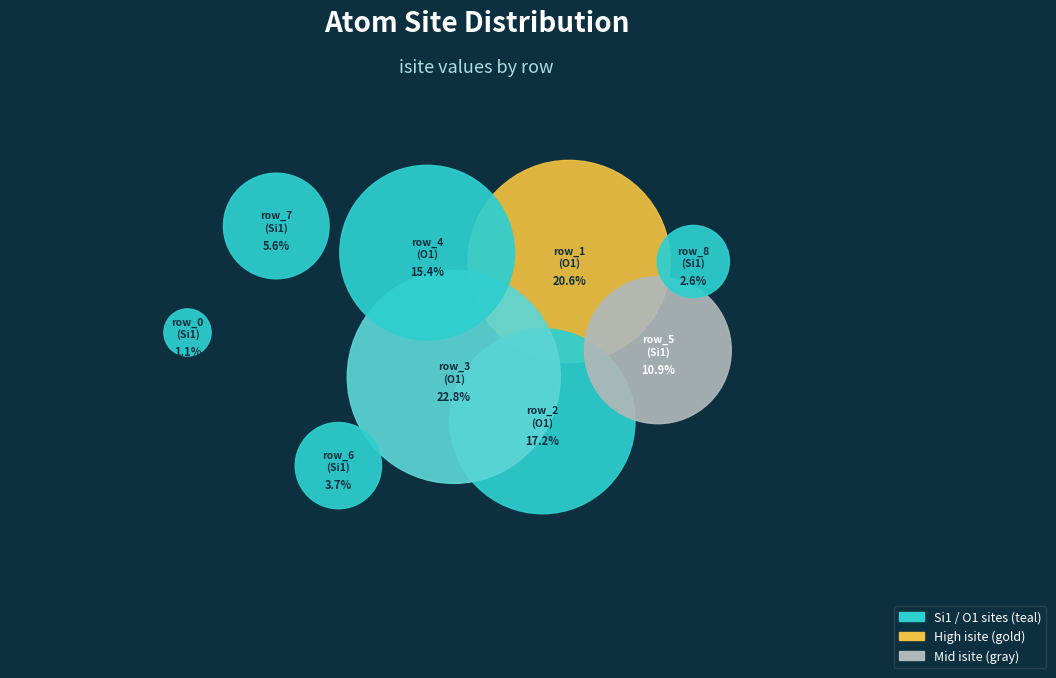

What percentage do row_7 (Si1) and row_5 (Si1) together represent?

16.5%